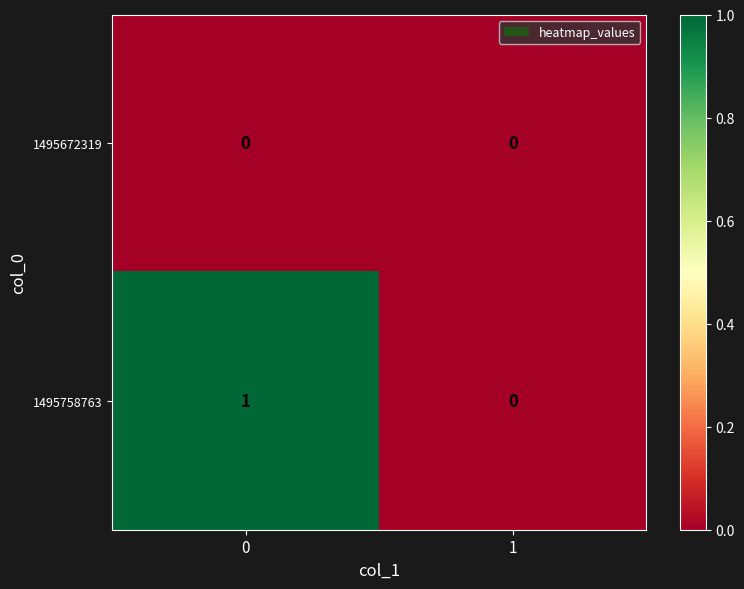

Reading right to left, extract all data points from this chart.

1495672319: 0	0
1495758763: 0	1